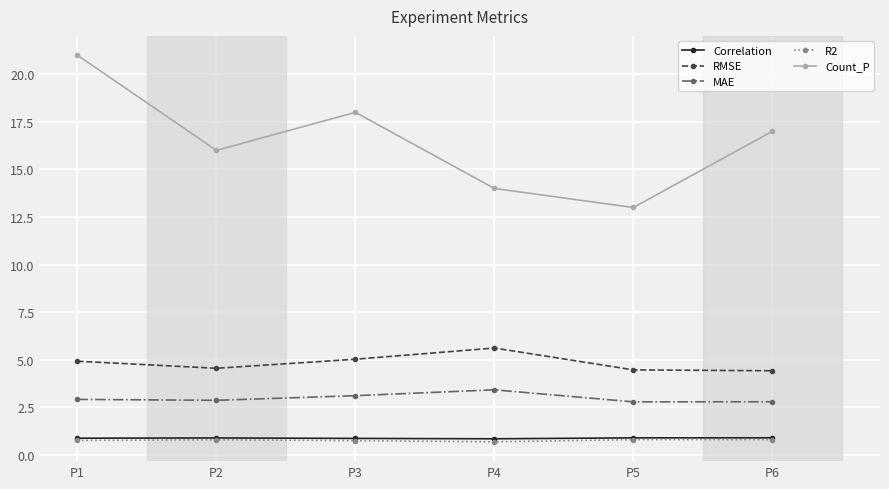

True or false: MAE has a value of 4.4 at P6.

False